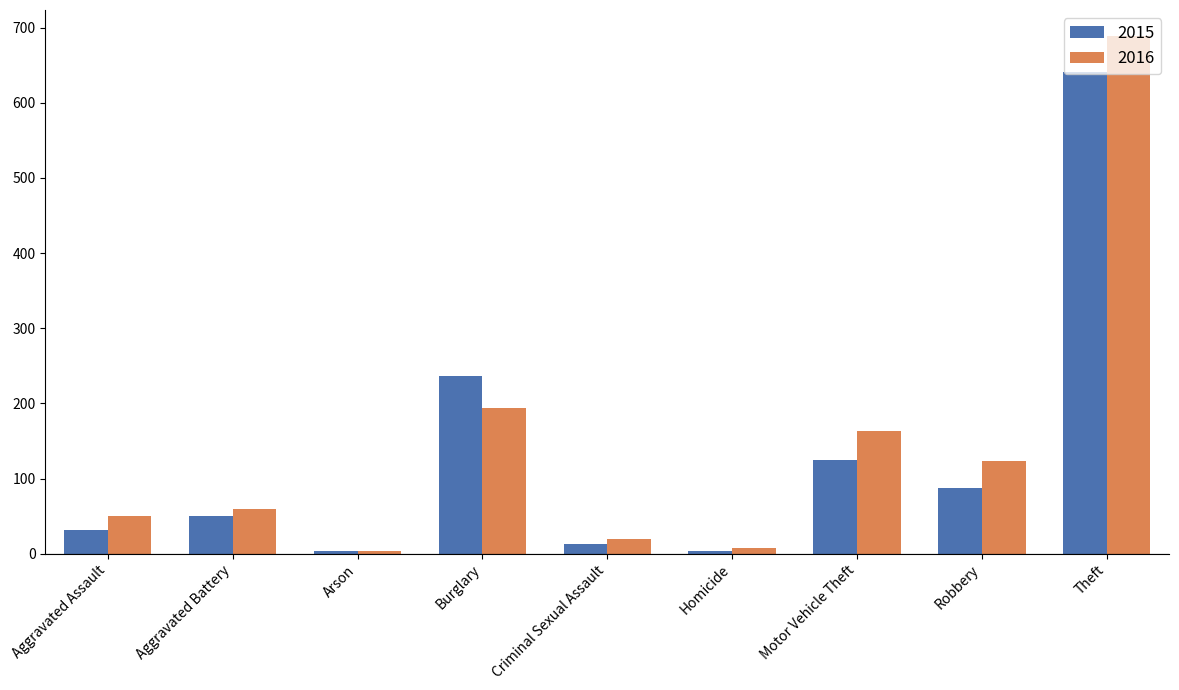

At which label is 2015 closest to 322?

Burglary